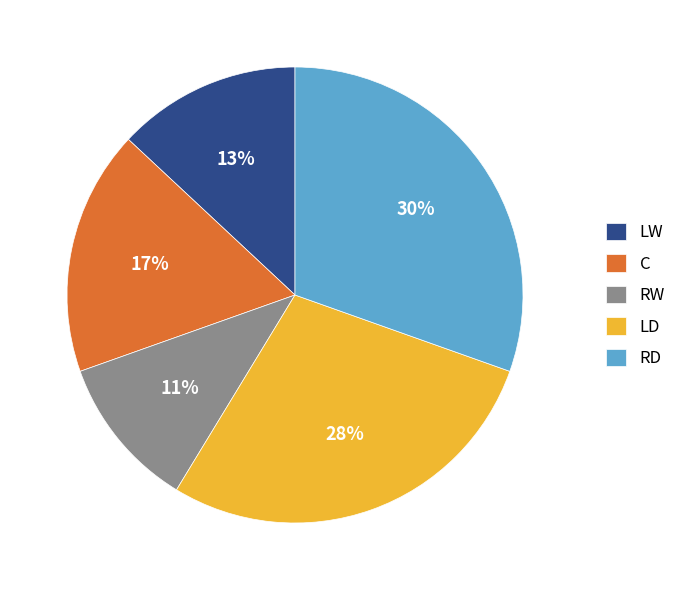

Is there any slice that represents more than half of the pie?

No